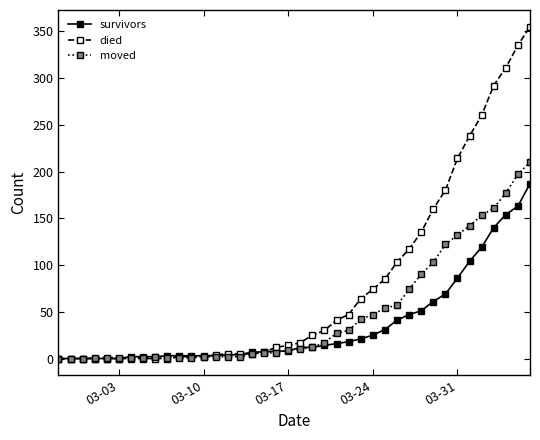

Count the number of data series in this chart.

3